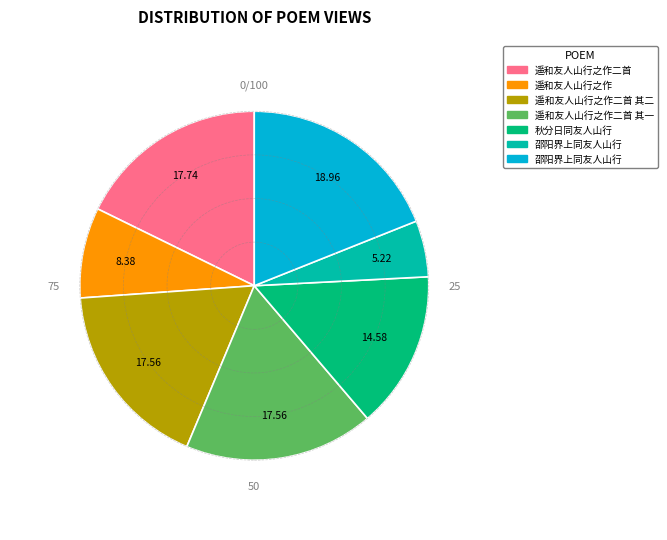

Is there any slice that represents more than half of the pie?

No